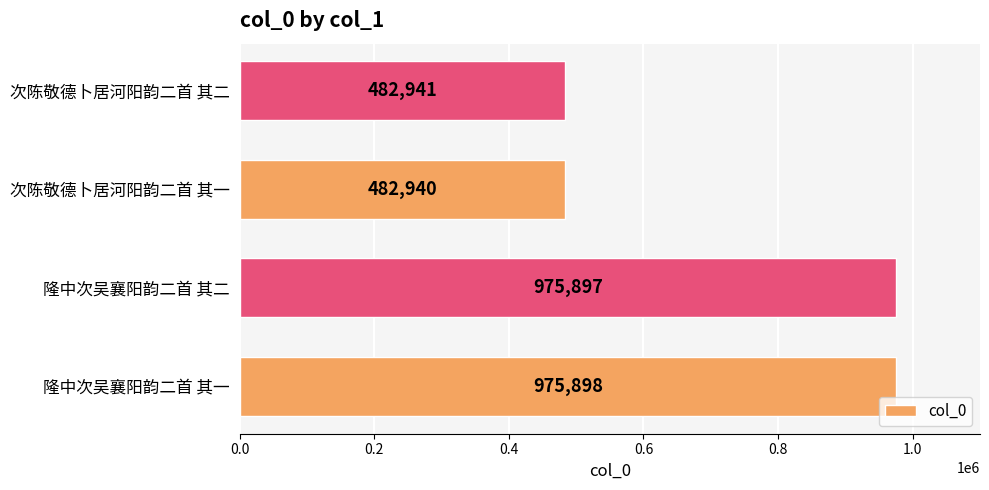

What is the difference between the maximum and second lowest values?

492957